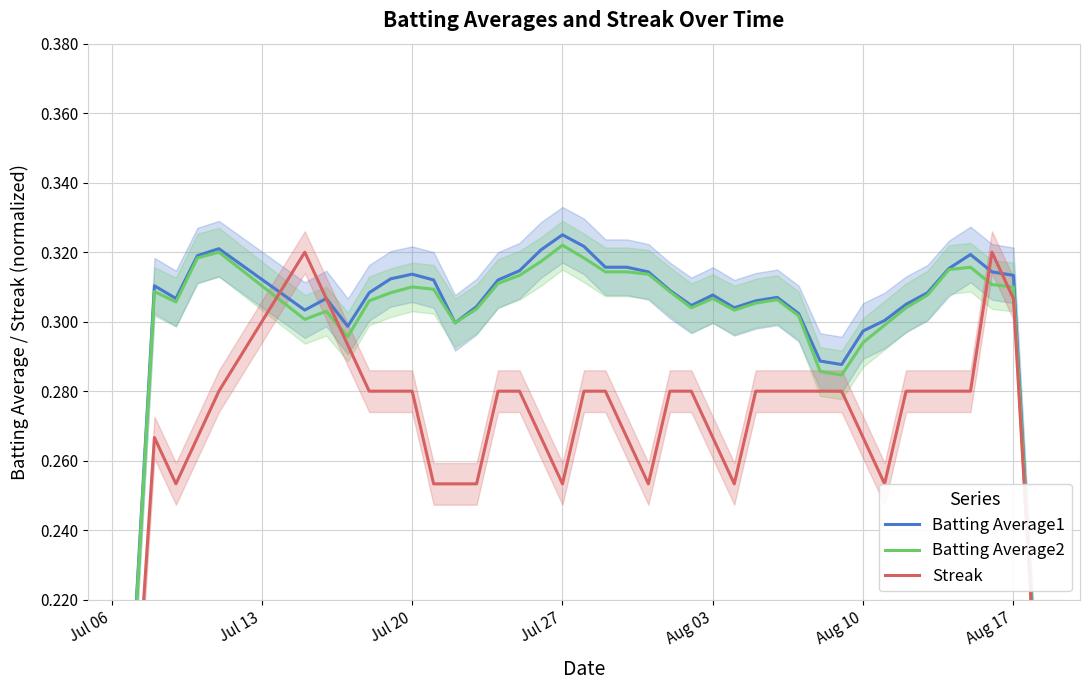

Reading left to right, extract all data points from this chart.

Batting Average1: 0.2	0.3	0.3	0.3	0.3	0.3	0.3	0.3	0.3	0.3	0.3	0.3	0.3	0.3	0.3	0.3	0.3	0.3	0.3	0.3	0.3	0.3	0.3	0.3	0.3	0.3	0.3	0.3	0.3	0.3	0.3	0.3	0.3	0.3	0.3	0.3	0.3	0.3	0.3	0.2
Batting Average2: 0.2	0.3	0.3	0.3	0.3	0.3	0.3	0.3	0.3	0.3	0.3	0.3	0.3	0.3	0.3	0.3	0.3	0.3	0.3	0.3	0.3	0.3	0.3	0.3	0.3	0.3	0.3	0.3	0.3	0.3	0.3	0.3	0.3	0.3	0.3	0.3	0.3	0.3	0.3	0.2
Streak: 0.2	0.3	0.3	0.3	0.3	0.3	0.3	0.3	0.3	0.3	0.3	0.3	0.3	0.3	0.3	0.3	0.3	0.3	0.3	0.3	0.3	0.3	0.3	0.3	0.3	0.3	0.3	0.3	0.3	0.3	0.3	0.3	0.3	0.3	0.3	0.3	0.3	0.3	0.3	0.2